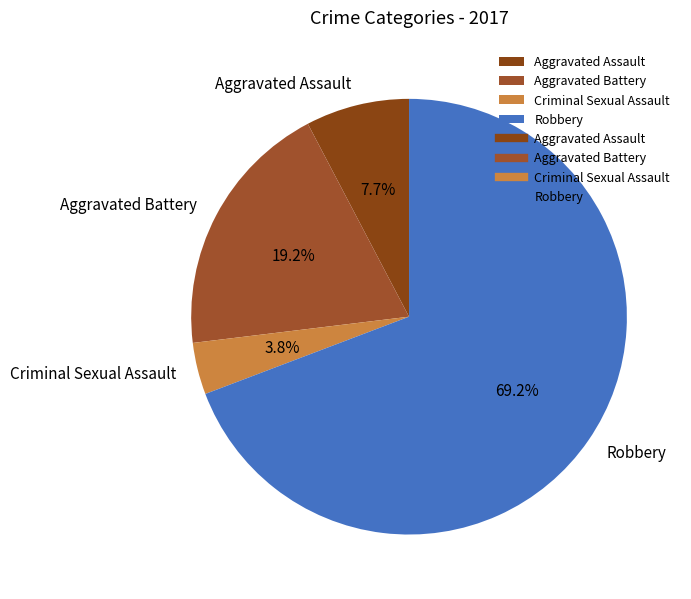

What percentage is the Aggravated Assault slice, to the nearest percent?

8%